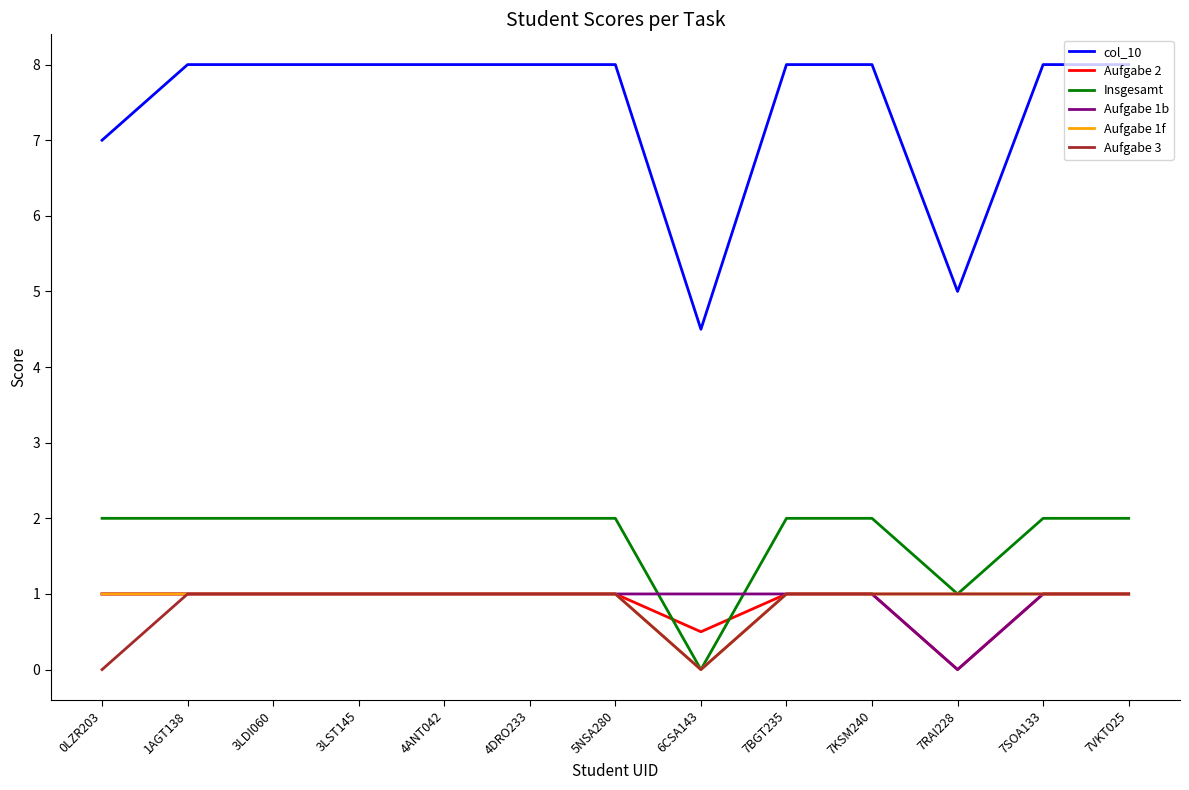

What is the total value across all series at 4DRO233?

14.0